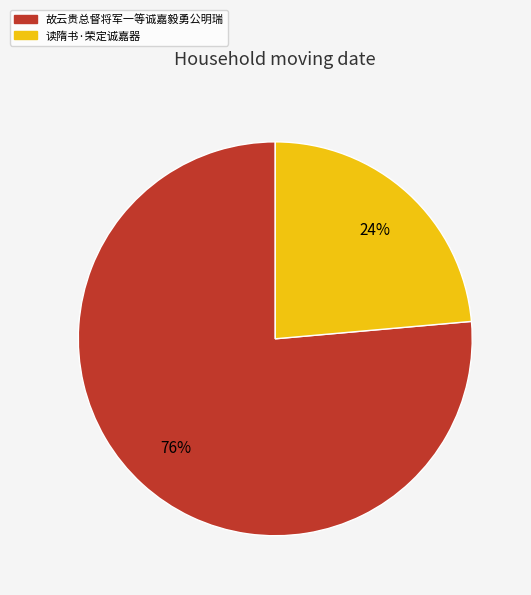

Do 故云贵总督将军一等诚嘉毅勇公明瑞 and 读隋书·荣定诚嘉器 together represent more than half of the pie?

Yes